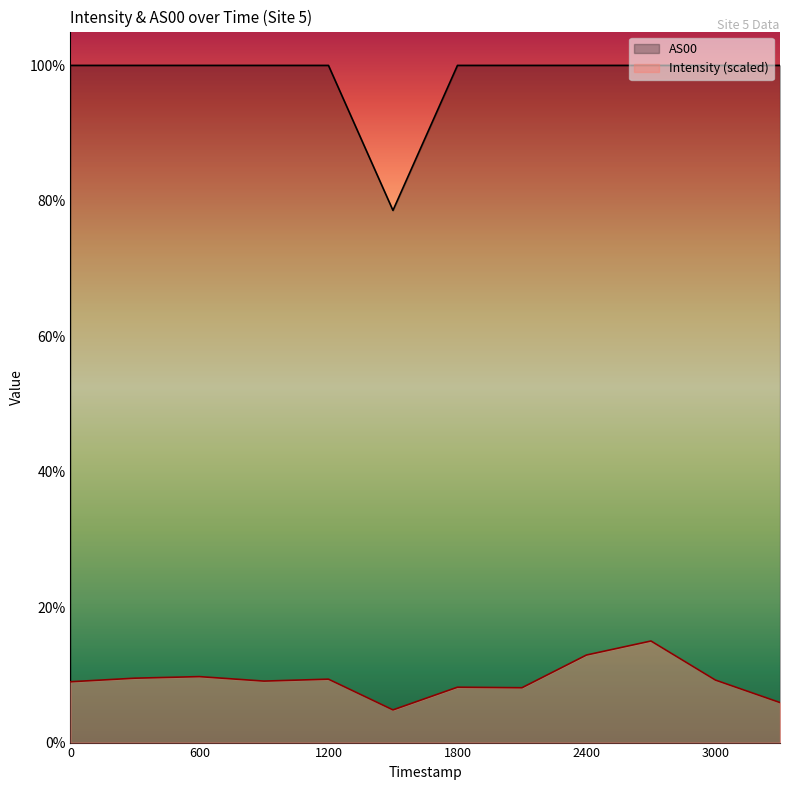

Rank the series by their average value, from lowest to highest.

Intensity (scaled), AS00